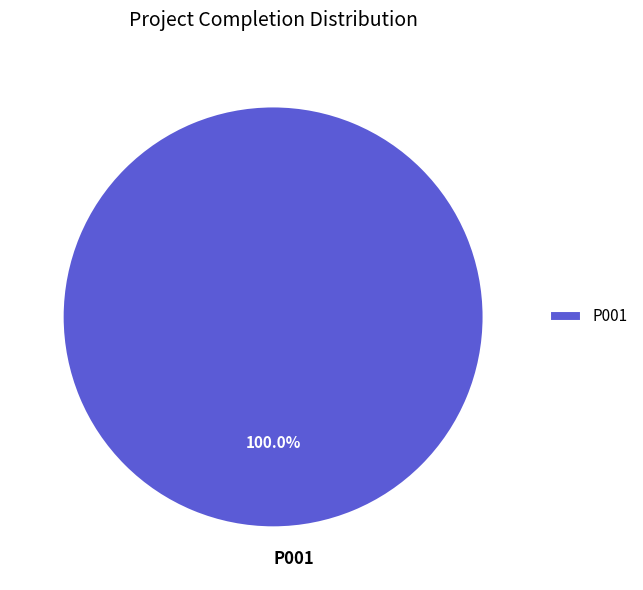

Which slice represents more than half of the pie?

P001